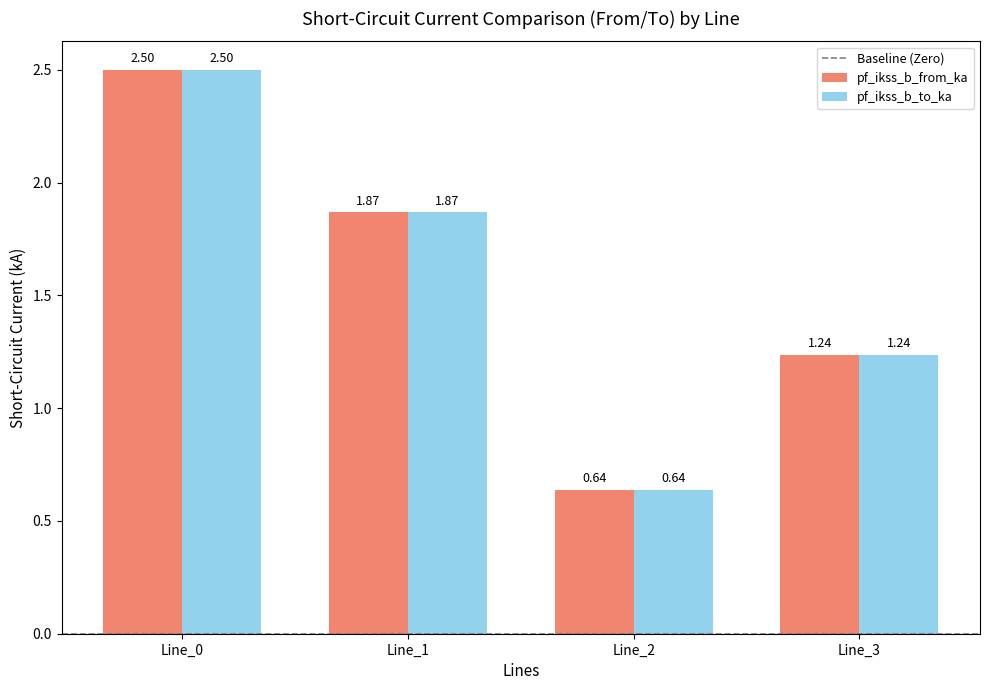

What is the average value of the pf_ikss_b_to_ka series?

1.6